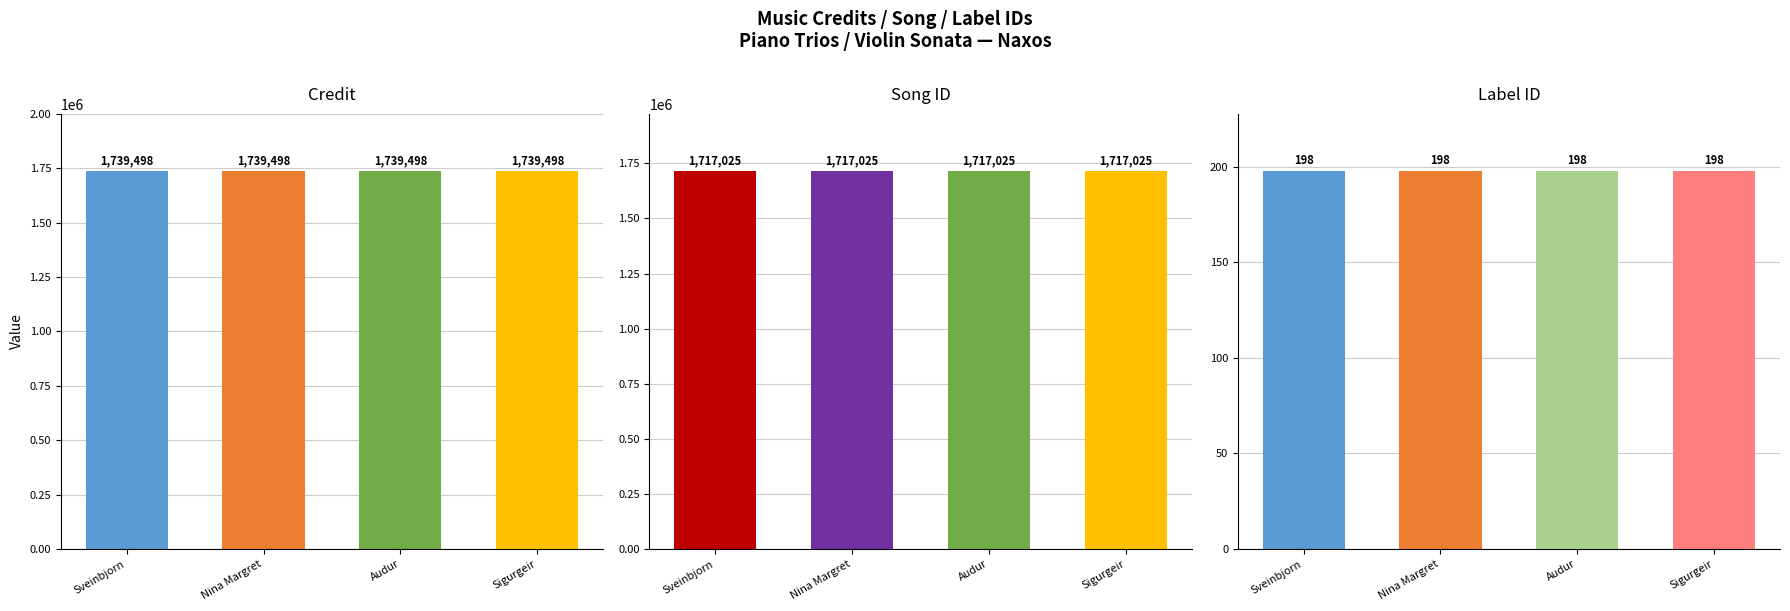

True or false: Credit has a value of 1739498 at Nina Margret.

True